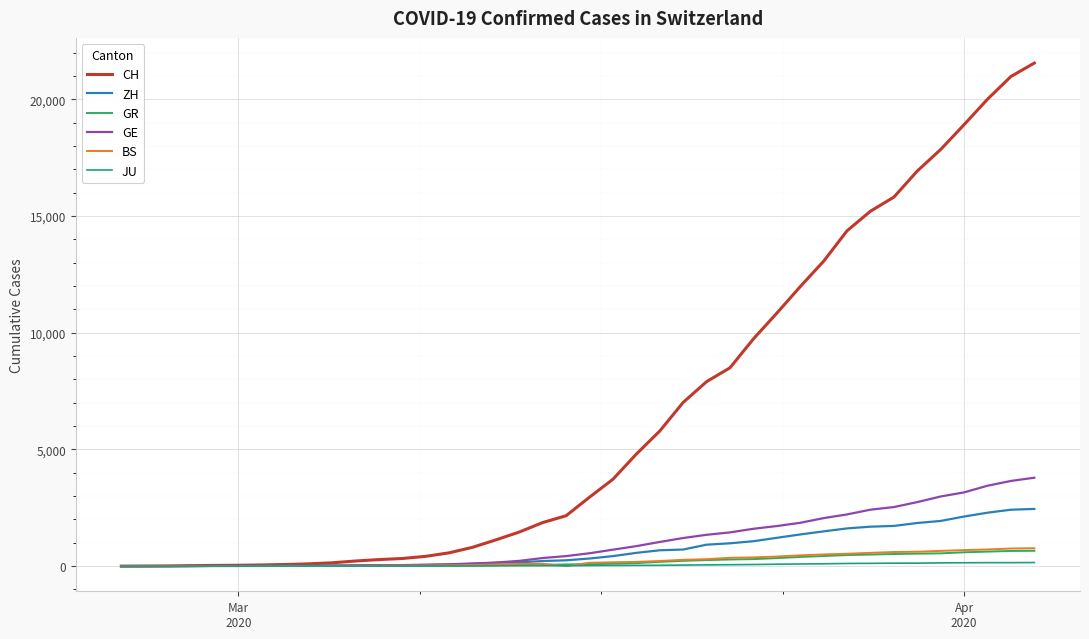

What is the difference between the maximum and minimum values in the GR series?

657